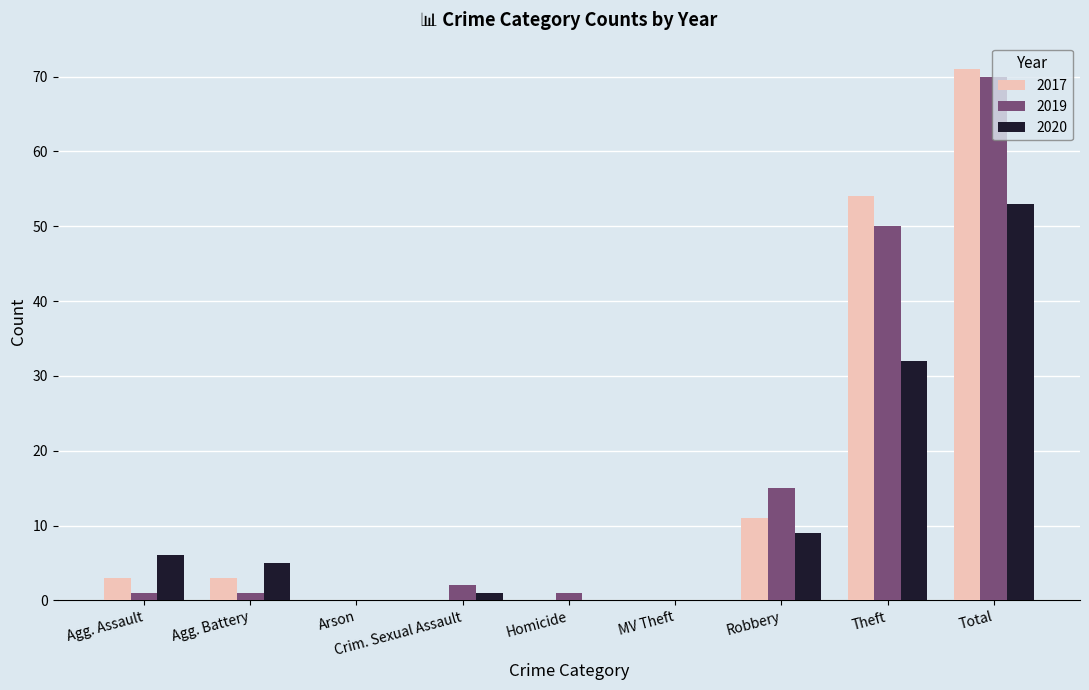

At which category is the sum across all series the highest?

Total